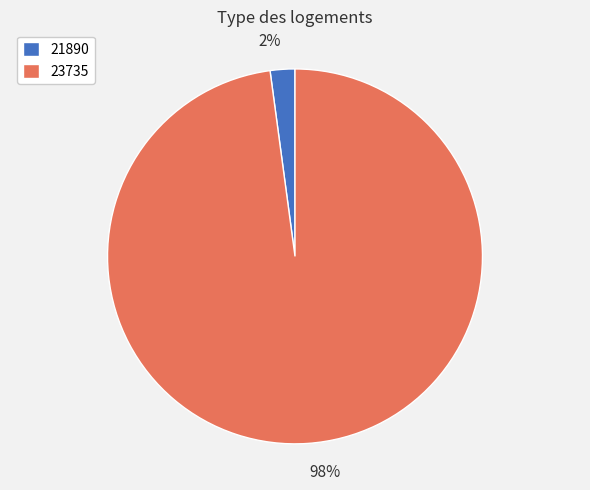

Do 21890 and 23735 together represent more than half of the pie?

Yes